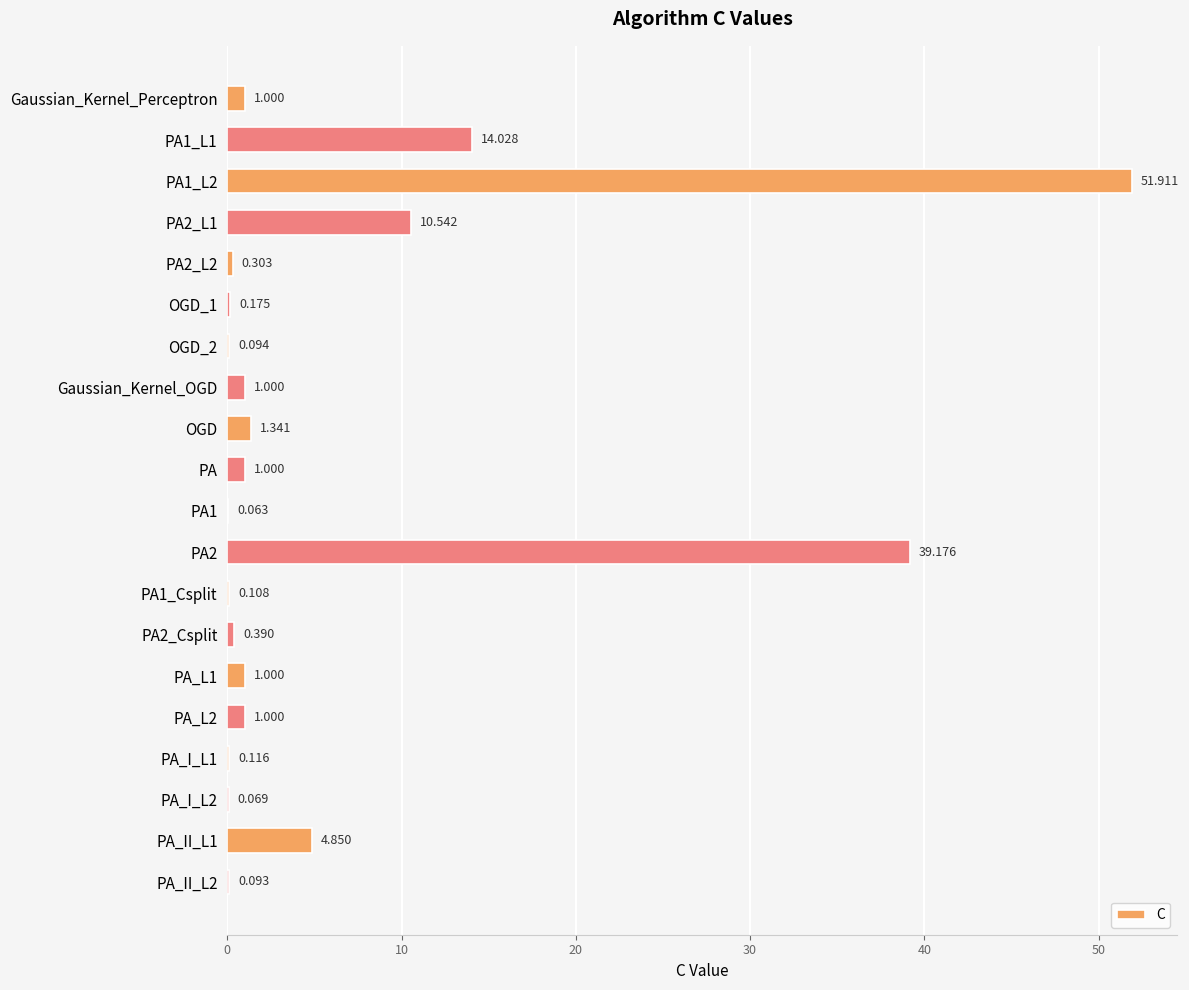

How many categories are shown in the chart?

20